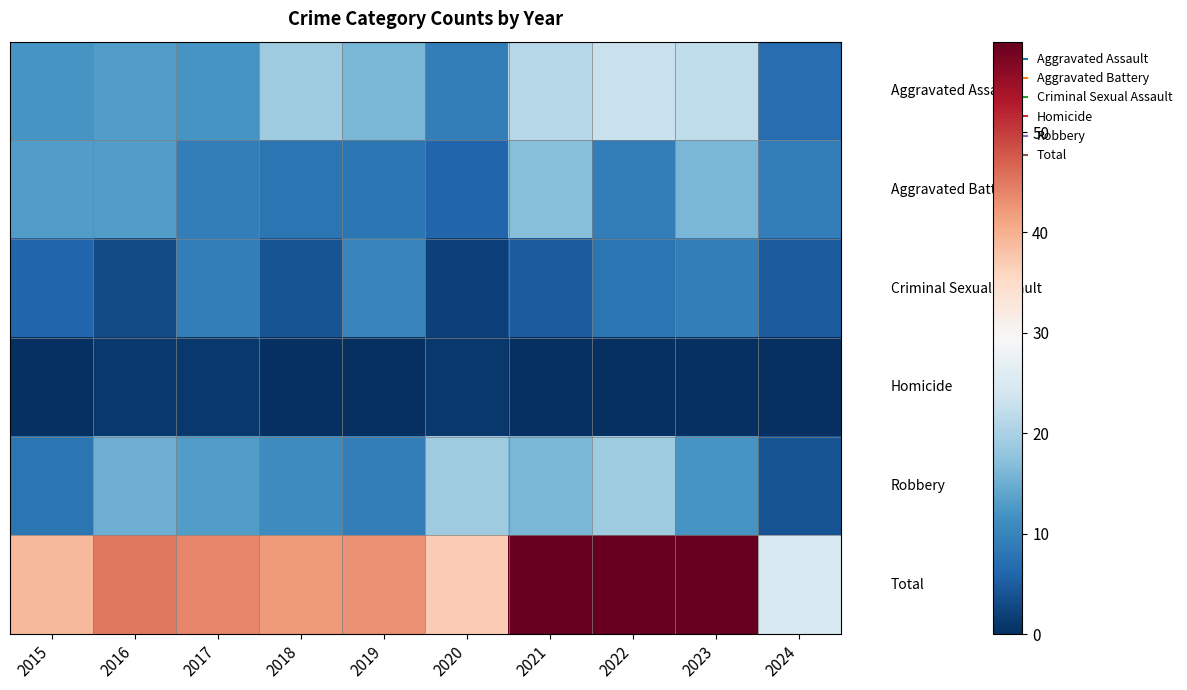

What is the spread (max minus min) of values at 2024?

25